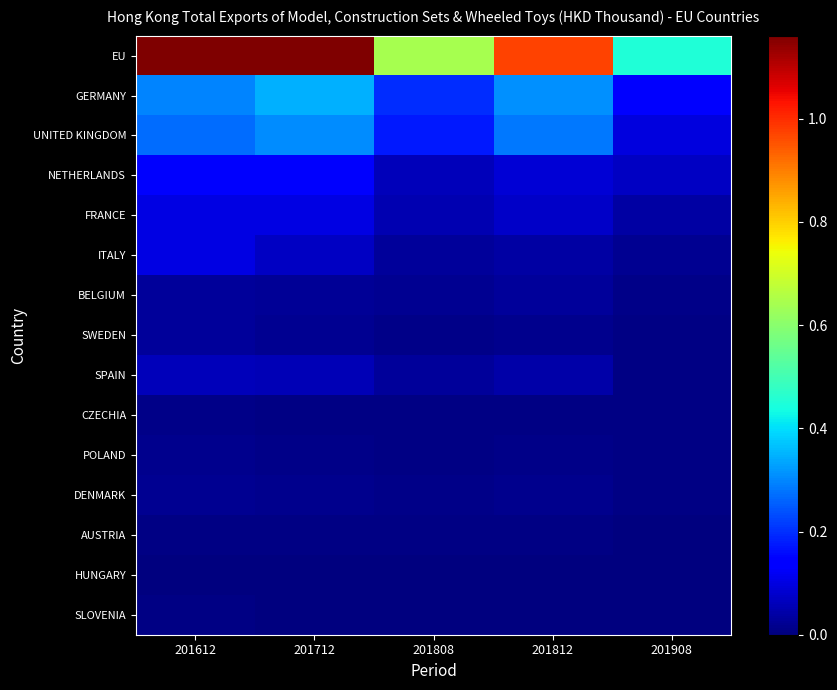

What is the total value across all series at 201908?

887528.8